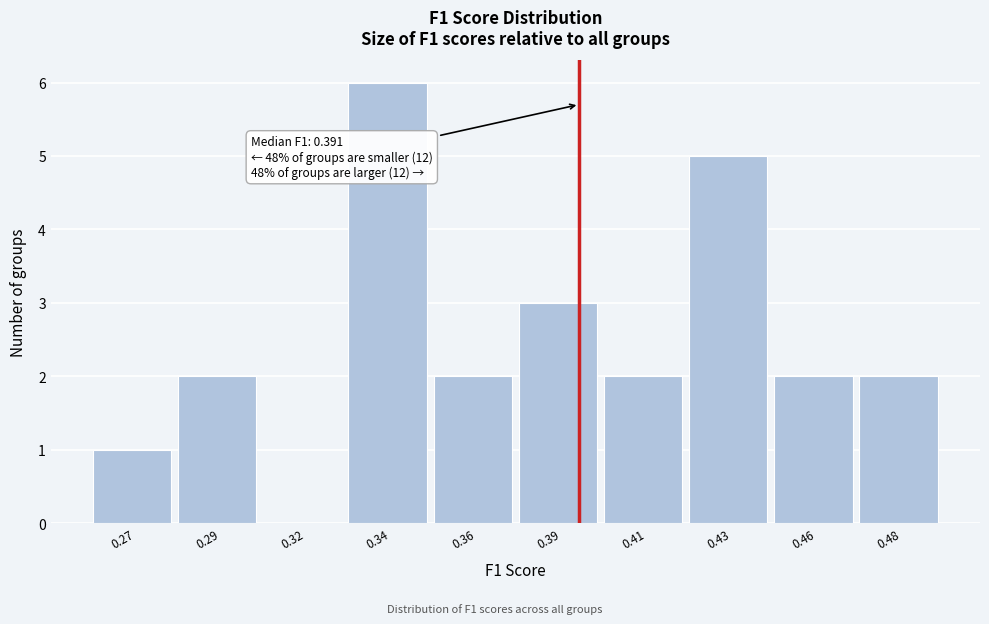

Reading right to left, what are all the values shown in this chart?

0.48=2	0.46=2	0.43=5	0.41=2	0.39=3	0.36=2	0.34=6	0.32=0	0.29=2	0.27=1